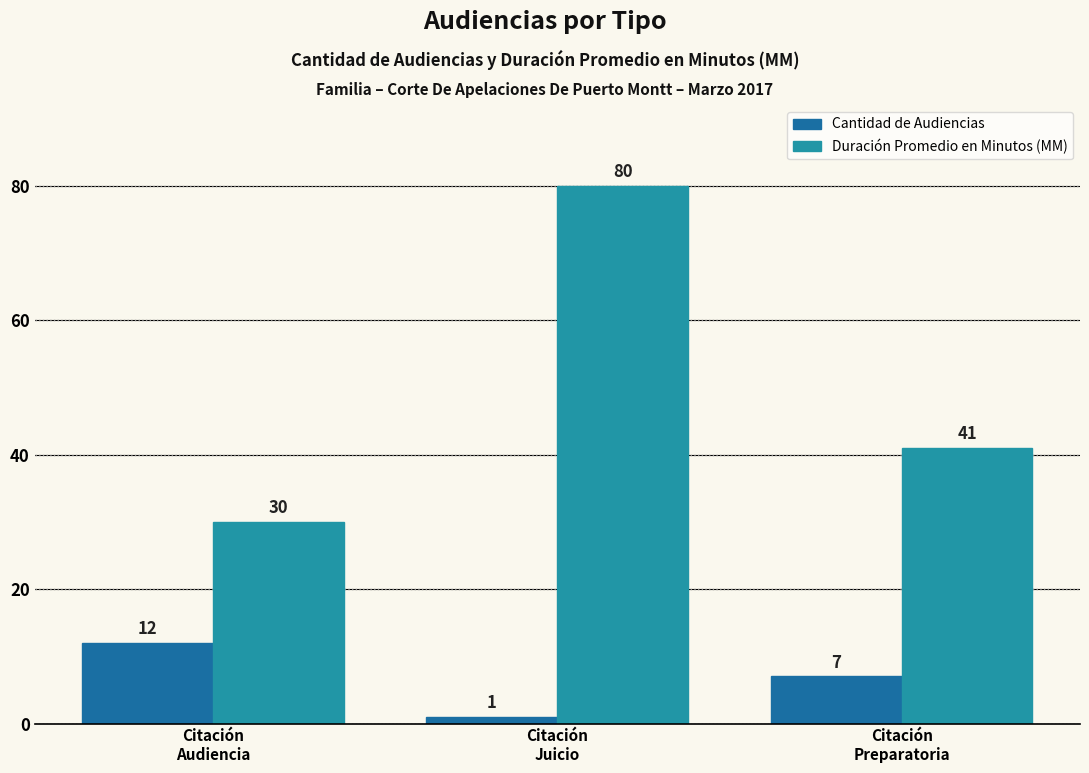

Reading left to right, extract all data points from this chart.

Cantidad de Audiencias: Citación
Audiencia=12	Citación
Juicio=1	Citación
Preparatoria=7
Duración Promedio en Minutos (MM): Citación
Audiencia=30	Citación
Juicio=80	Citación
Preparatoria=41